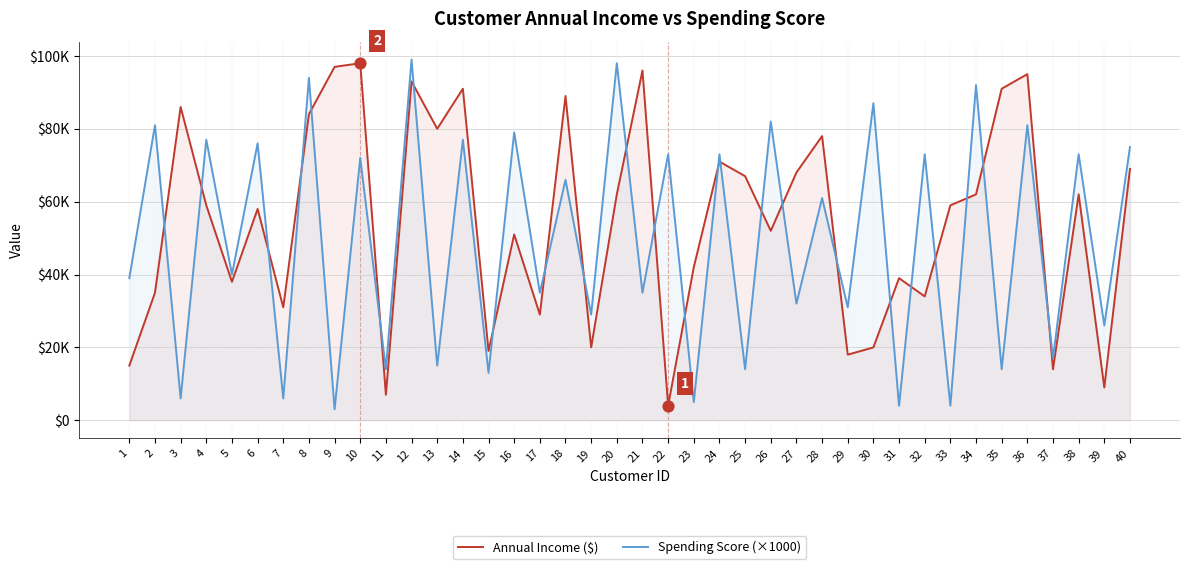

At which category is the sum across all series the highest?

12